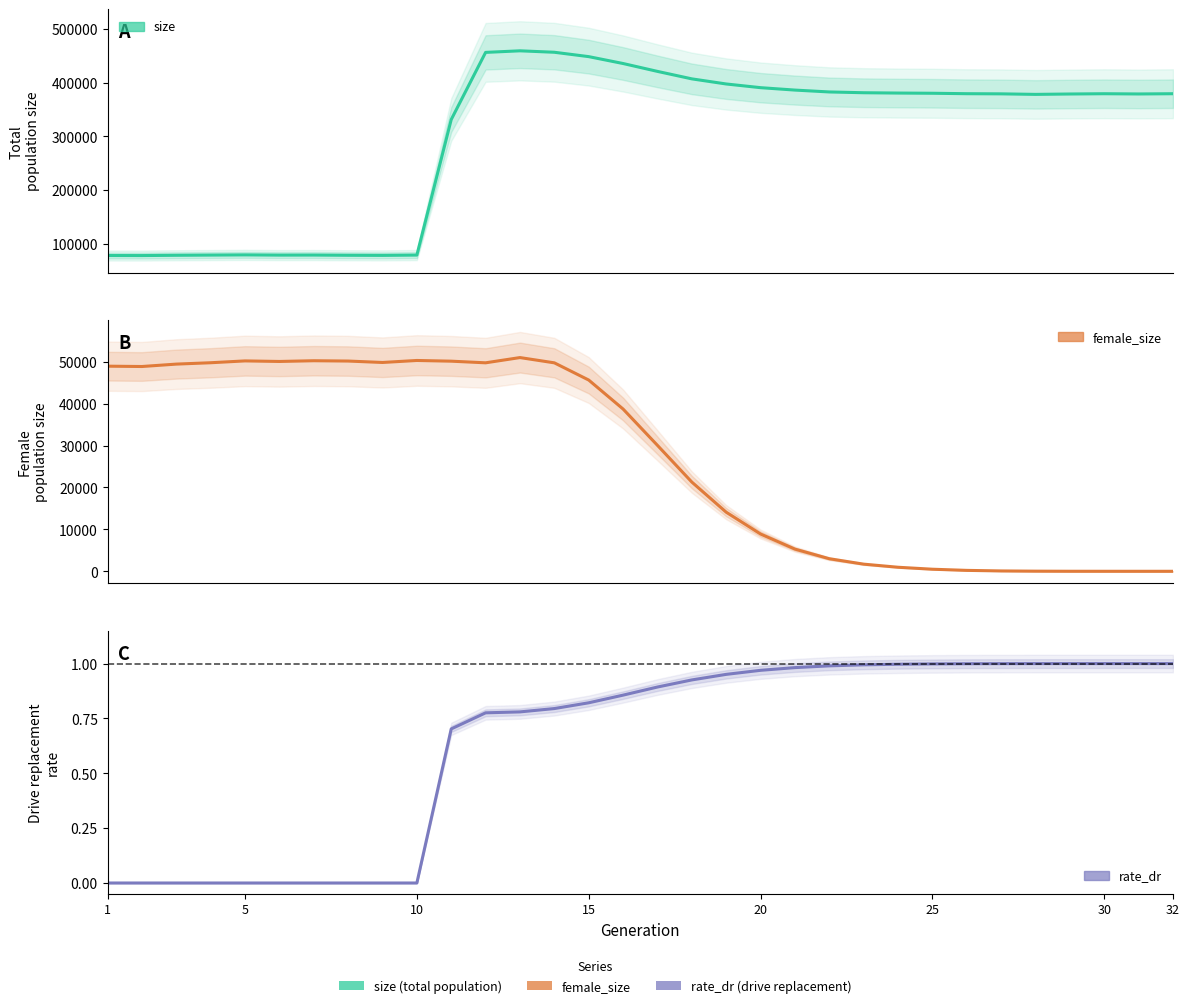

How many lines are shown in the chart?

3